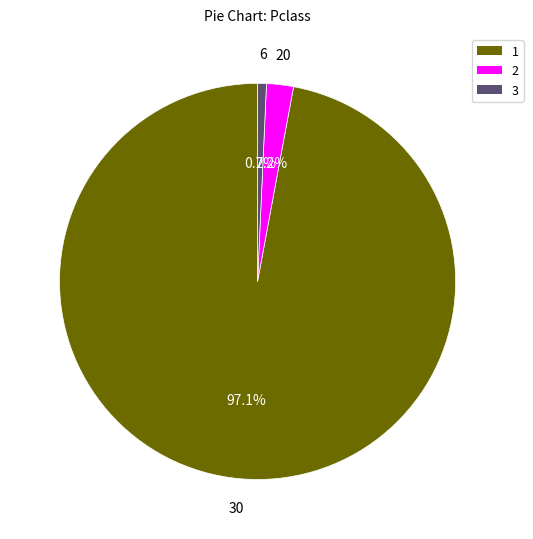

To the nearest percent, what is the average slice percentage?

33%